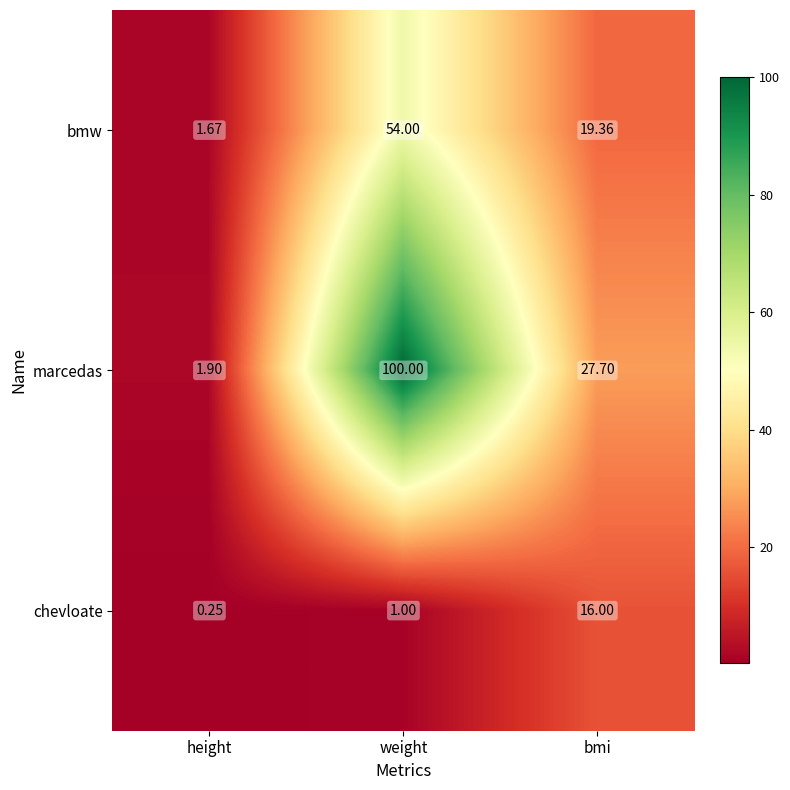

What is the difference between the highest and lowest values at bmi?

11.7